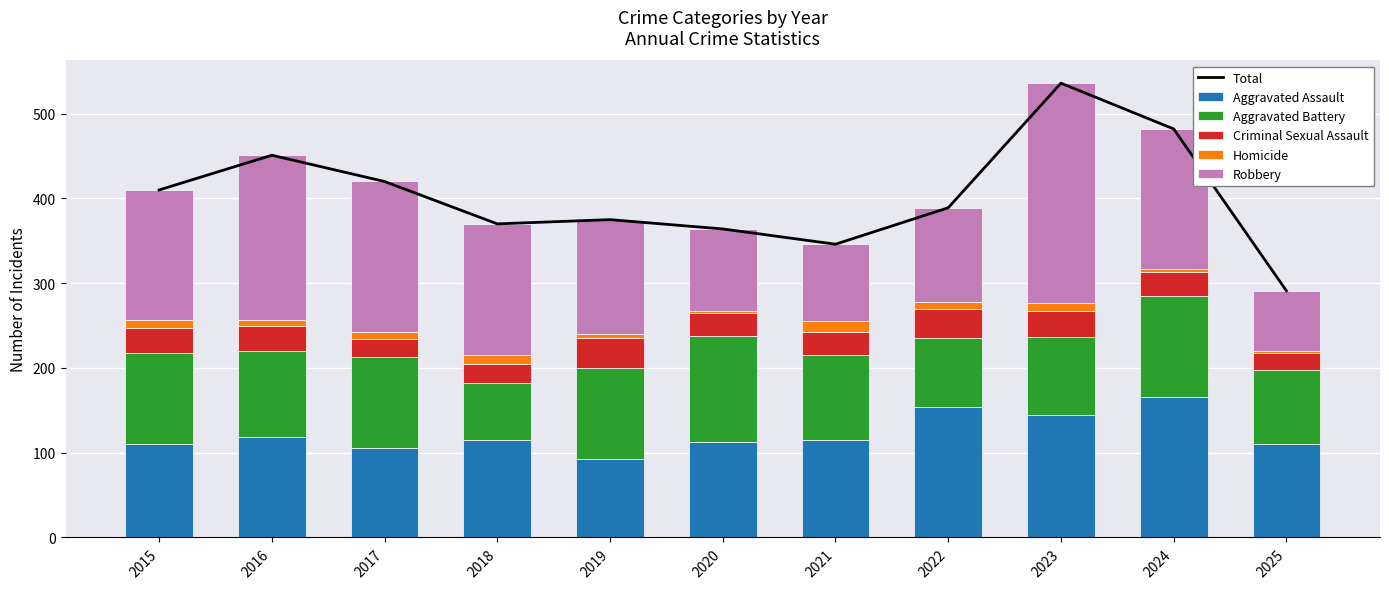

Is it true that Criminal Sexual Assault equals 35 at 2019?

True